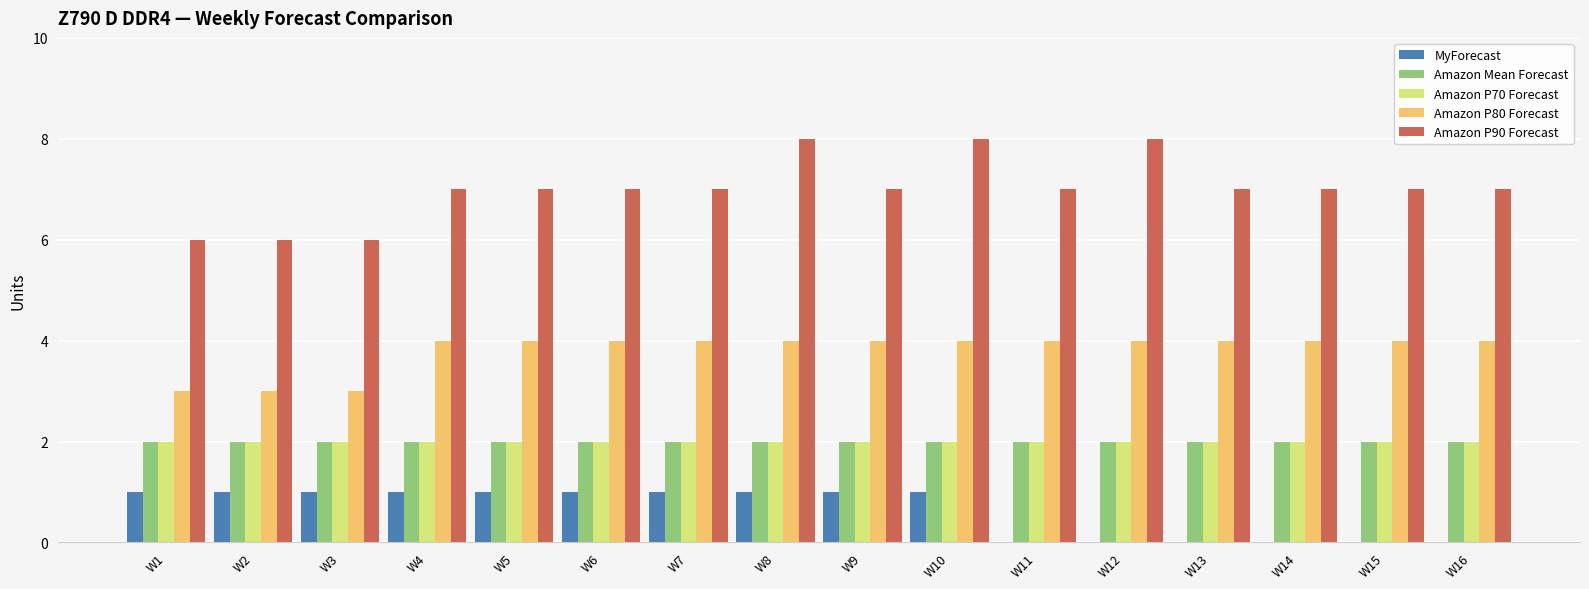

Which series has the largest total across all categories?

Amazon P90 Forecast